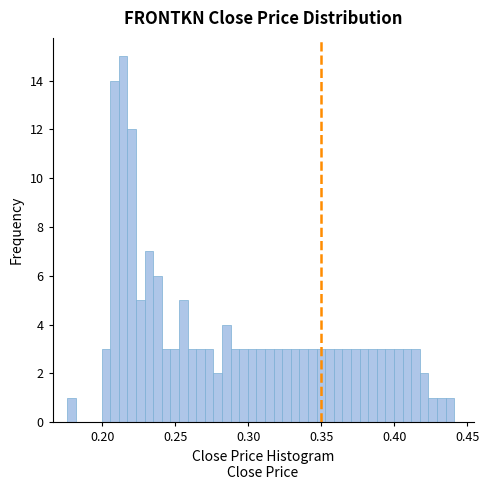

Around what value on the x-axis is the tallest bar? Give the approximate position of its centre, as read against the axis.

0.215